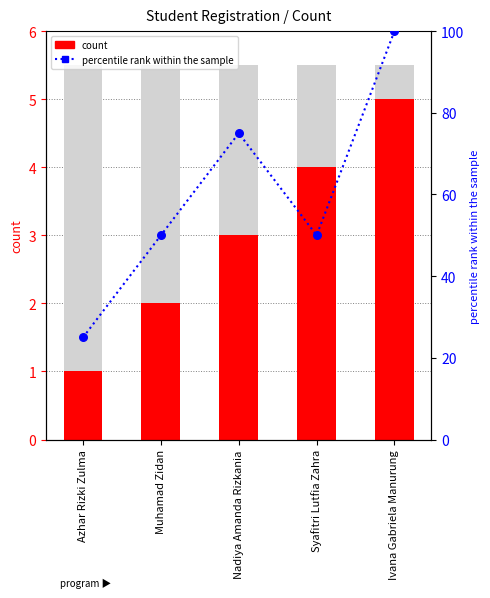

Which series reaches the minimum Y coordinate?

count